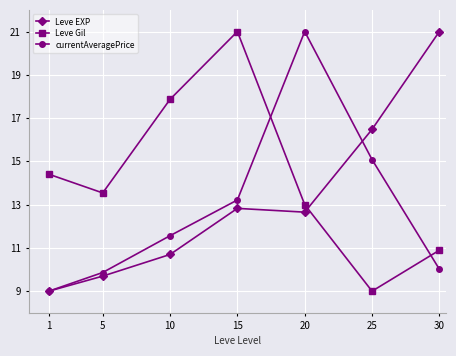

Reading left to right, extract all data points from this chart.

Leve EXP: 1=9.0	5=9.7	10=10.7	15=12.8	20=12.7	25=16.5	30=21.0
Leve Gil: 1=14.4	5=13.5	10=17.9	15=21.0	20=13.0	25=9.0	30=10.9
currentAveragePrice: 1=9.0	5=9.9	10=11.6	15=13.2	20=21.0	25=15.1	30=10.0